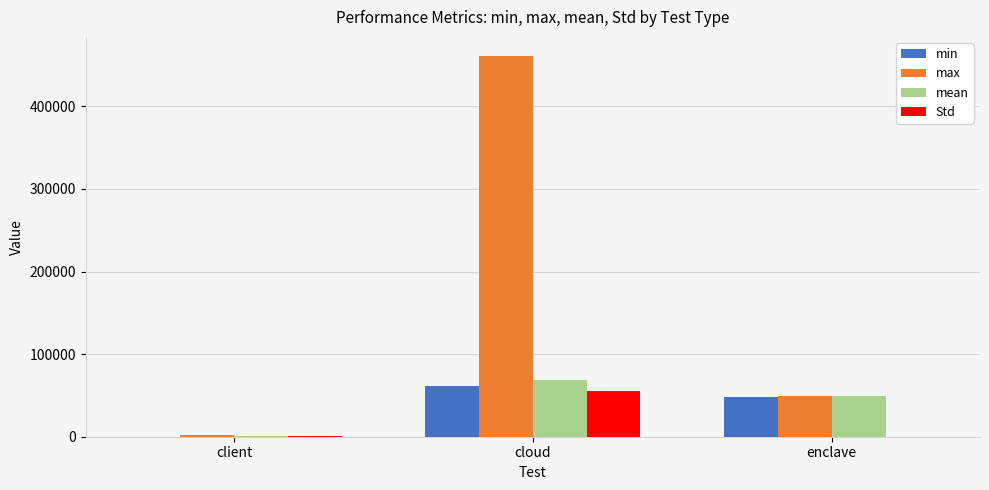

What is the maximum value shown in the chart?

460971.0